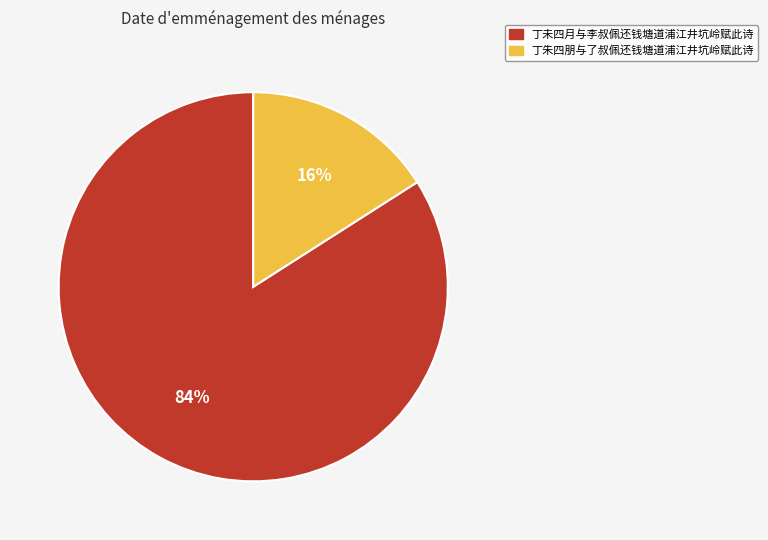

How many slices are in this pie chart?

2